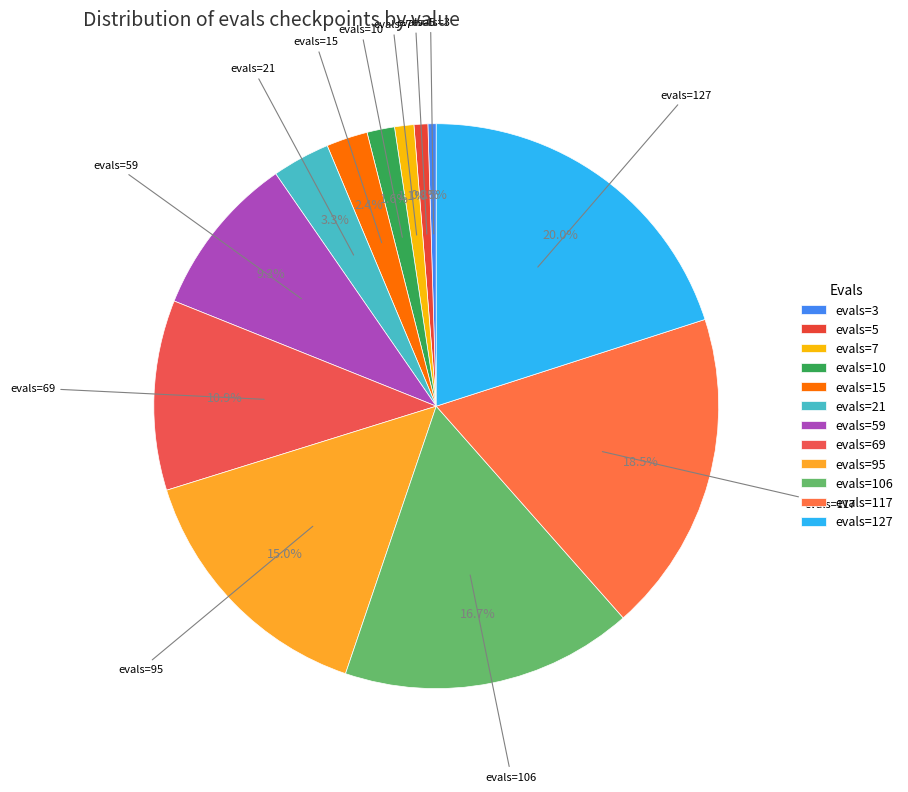

What percentage is the evals=127 slice, to the nearest percent?

20%